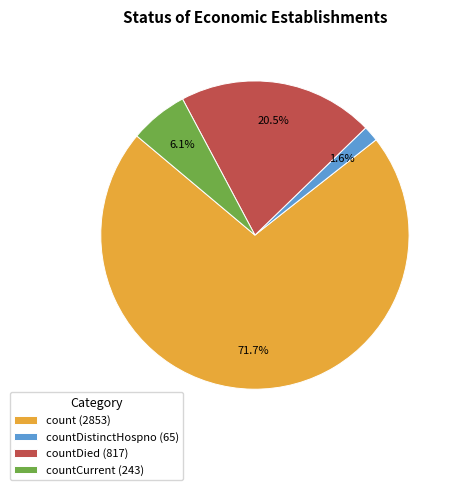

Which has a higher value, countDied (817) or countDistinctHospno (65)?

countDied (817)